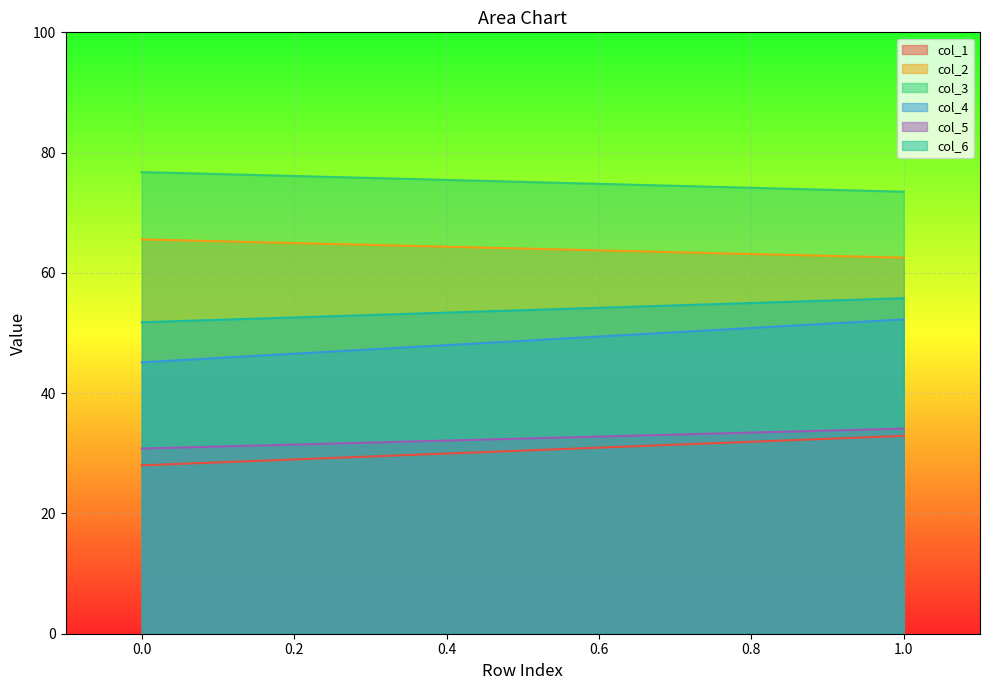

How many values in the col_3 series exceed 76?

1